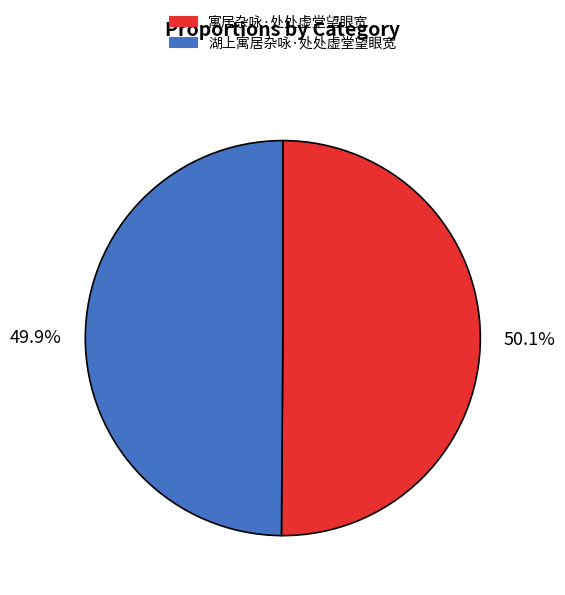

To the nearest percent, what is the average slice percentage?

50%